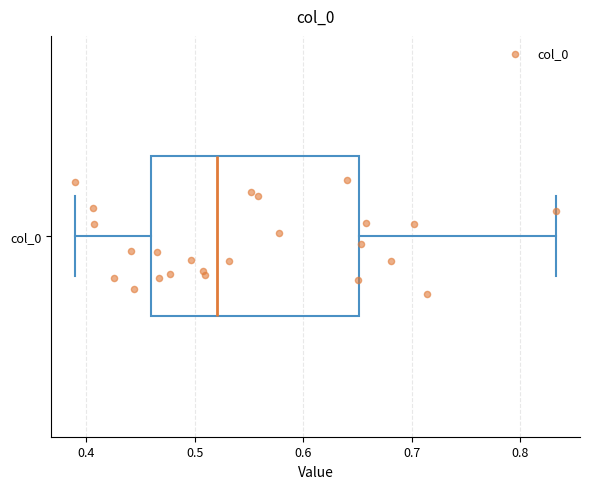

Where is the right edge of the box for col_0 on the x-axis? The values are not printed on the chart, so give them approximately, as read against the axis.

0.65